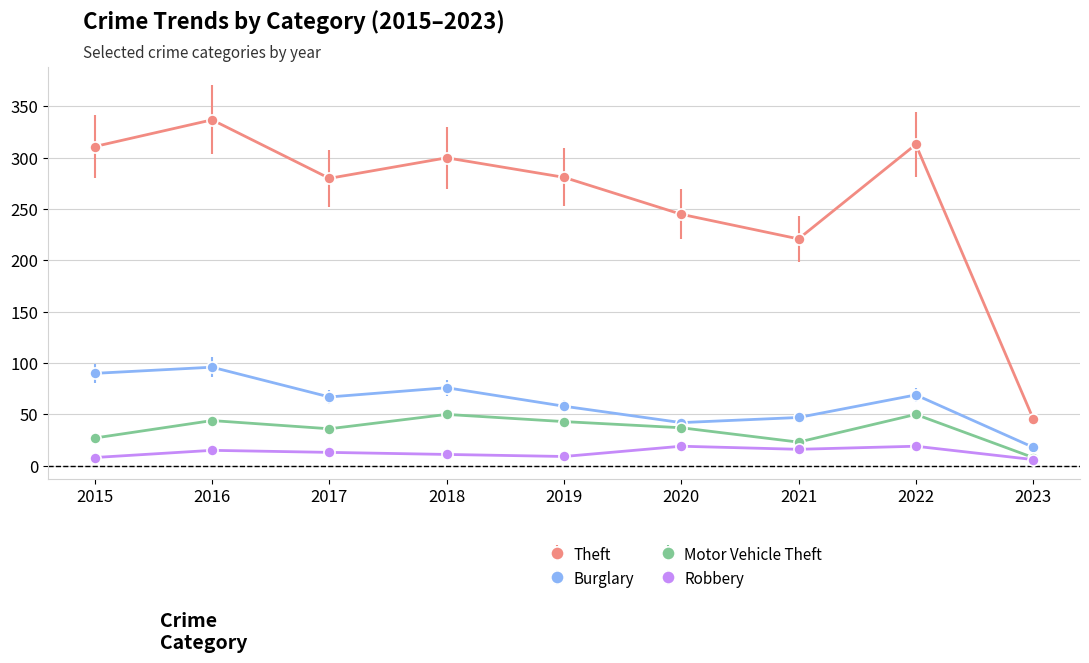

What is the minimum value for Burglary?

18